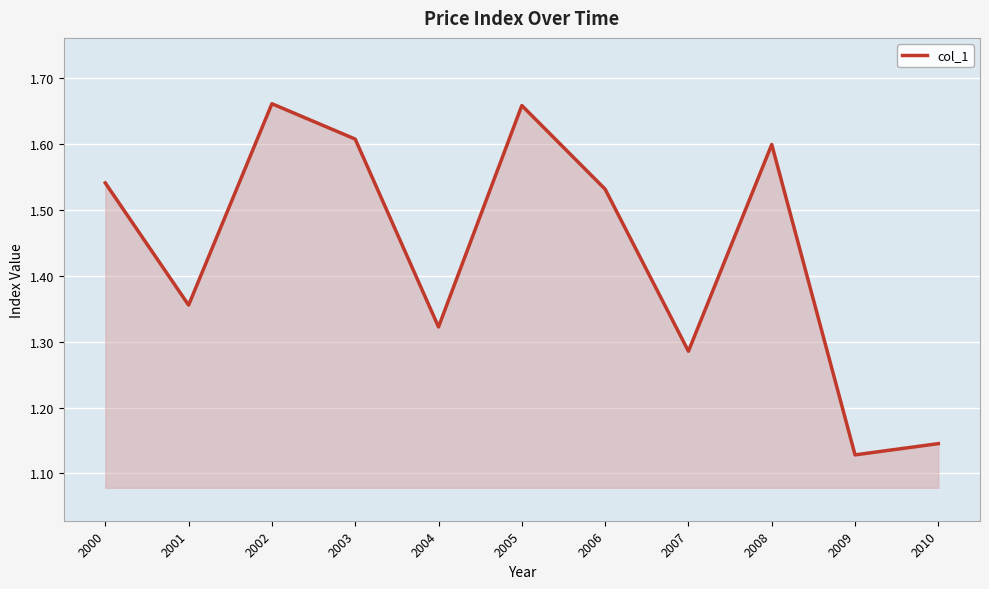

Where is the data nearest to the value 1?

2009